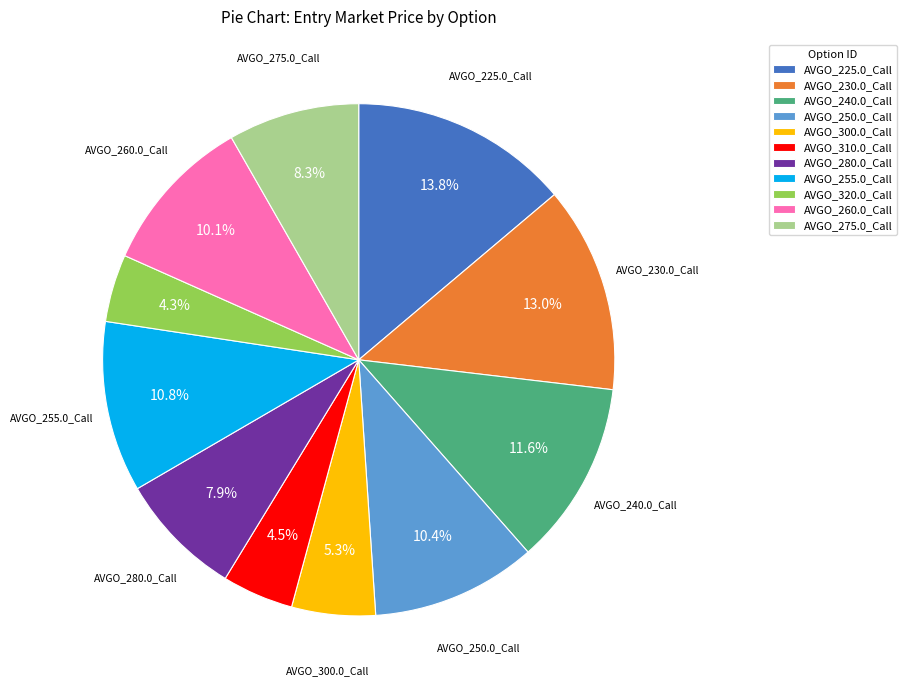

Count the number of slices in the pie.

11